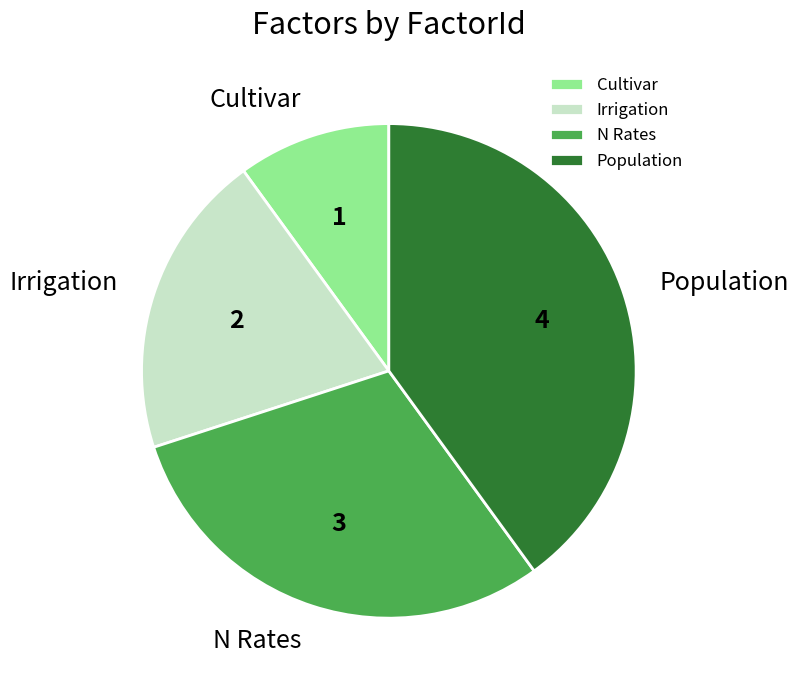

Does Population represent more than half of the total?

No